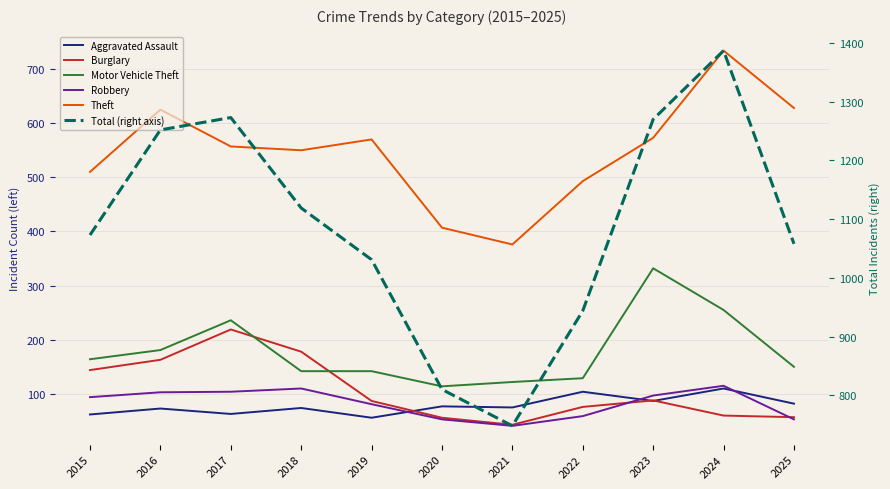

Between 2021 and 2019, which is larger?

2021